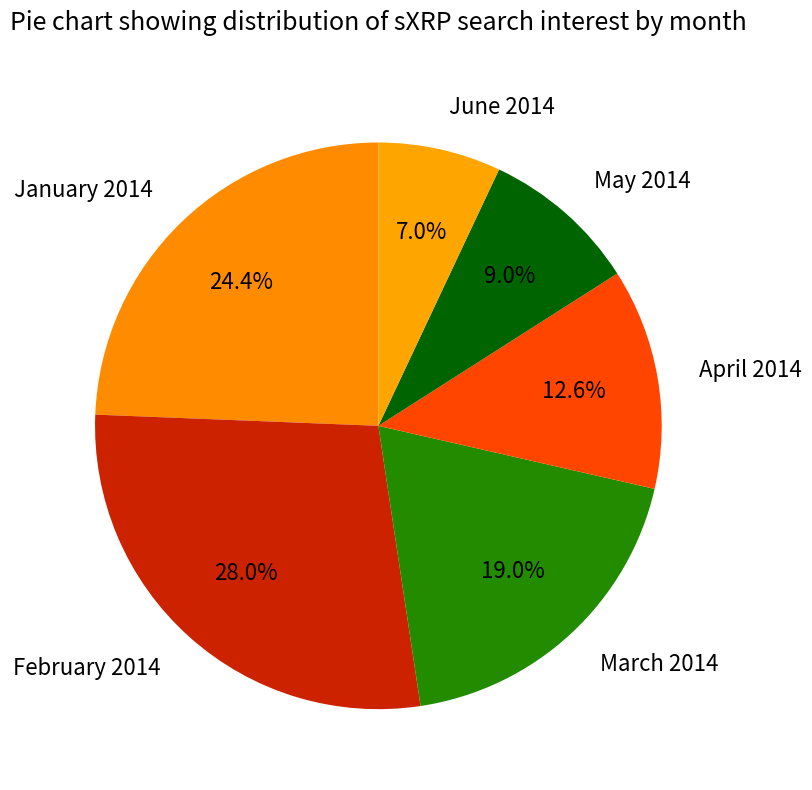

Rank the categories by value from lowest to highest.

June 2014, May 2014, April 2014, March 2014, January 2014, February 2014